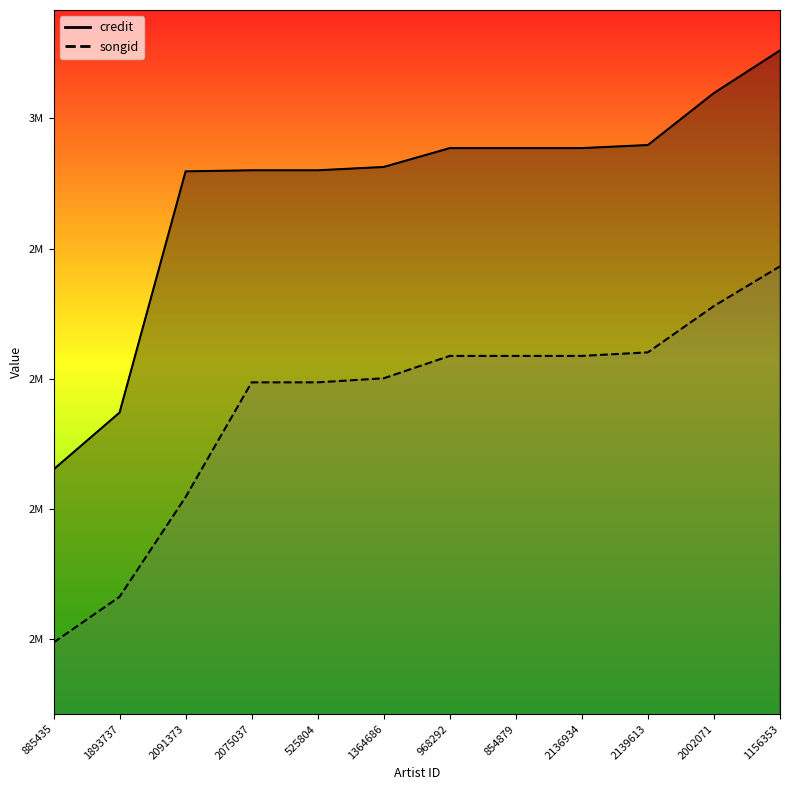

How many lines are shown in the chart?

2